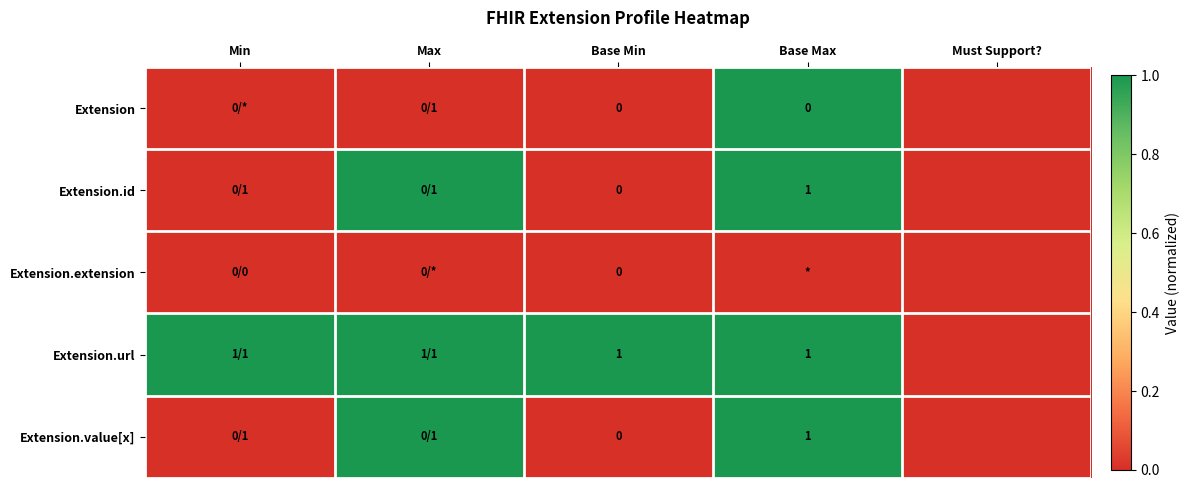

Which category has the highest value across all series?

Base Max